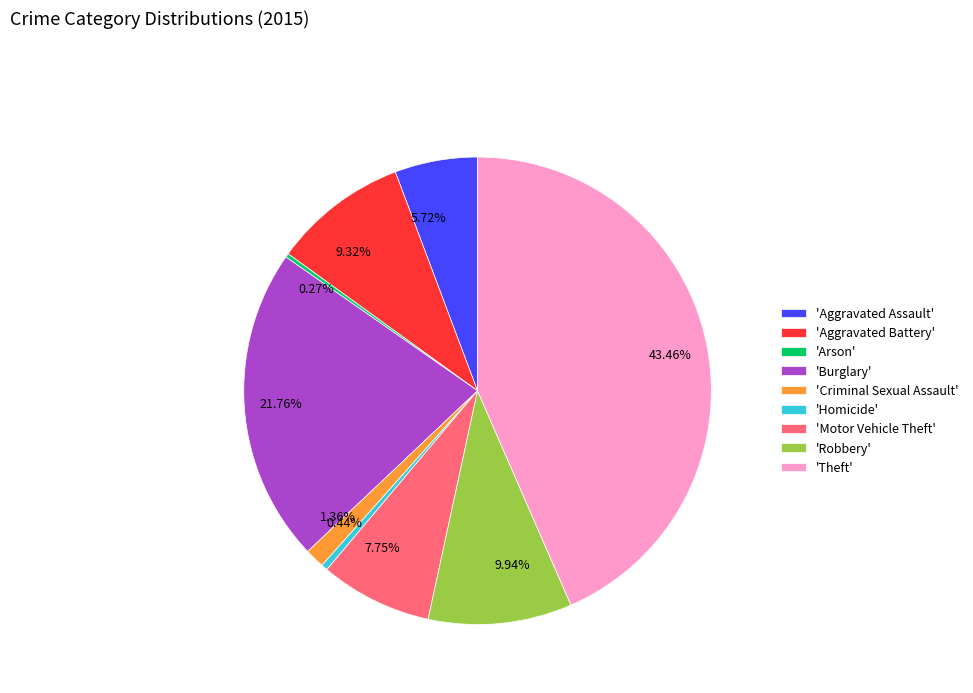

Does any single category account for the majority?

No